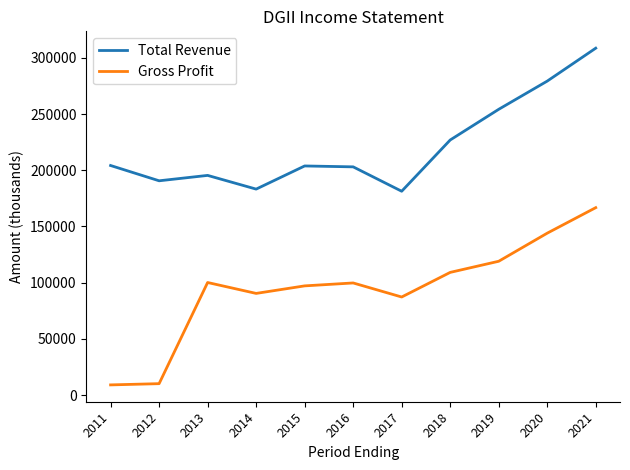

Which series has the largest total across all categories?

Total Revenue